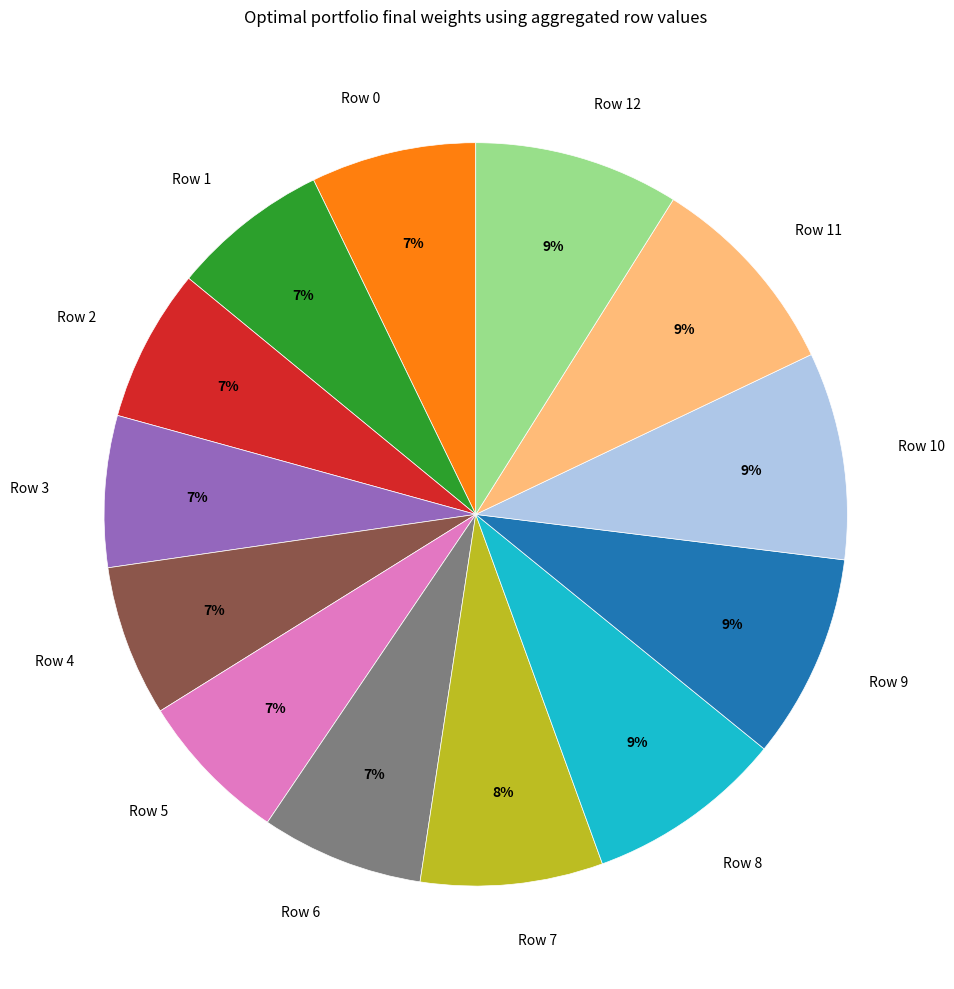

Is it true that Row 12 is 9% of the pie?

True